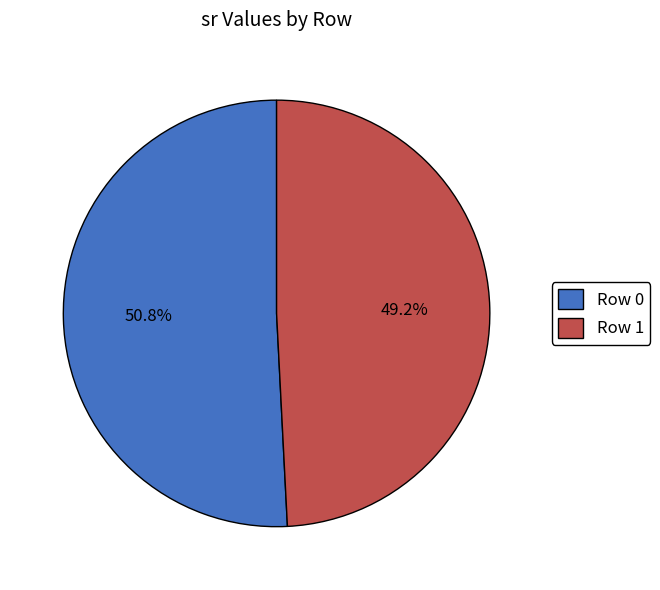

Which has a higher value, Row 0 or Row 1?

Row 0